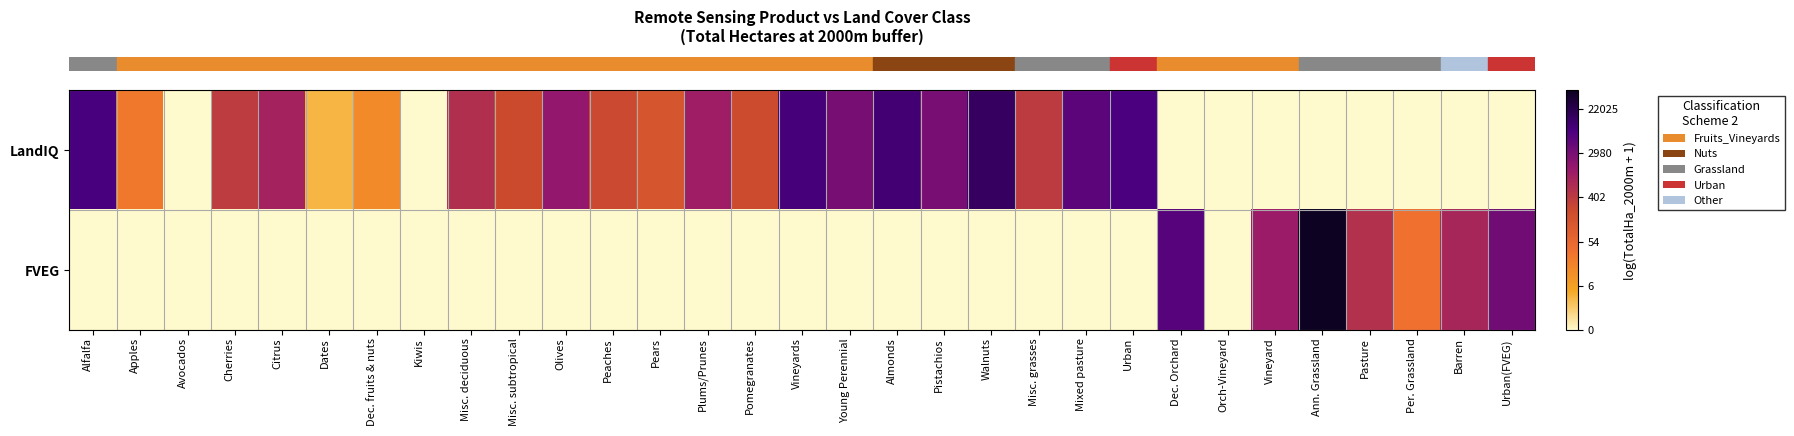

Reading left to right, what are all the values shown in this chart?

row_0: 9.1	3.3	0.0	6.0	6.9	1.4	2.7	0.0	6.4	5.4	7.4	5.5	4.9	7.1	5.4	9.1	8.0	9.3	8.0	9.6	6.0	8.6	9.0	0.0	0.0	0.0	0.0	0.0	0.0	0.0	0.0
row_1: 0.0	0.0	0.0	0.0	0.0	0.0	0.0	0.0	0.0	0.0	0.0	0.0	0.0	0.0	0.0	0.0	0.0	0.0	0.0	0.0	0.0	0.0	0.0	8.8	0.0	7.2	10.8	6.4	3.6	6.7	8.2